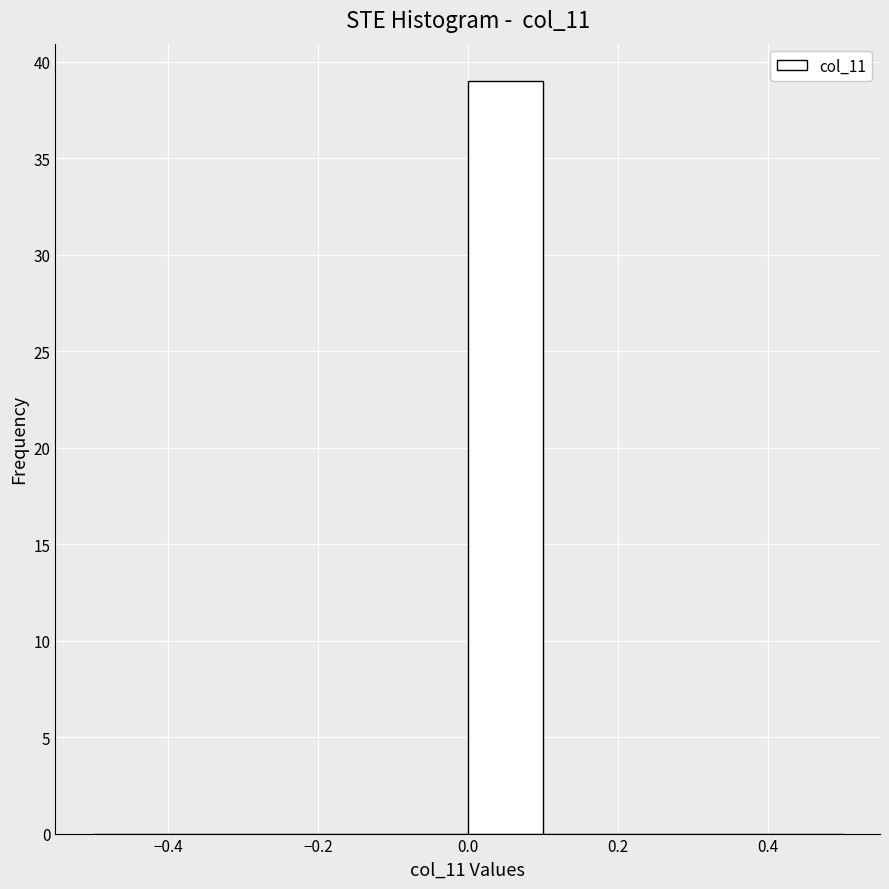

What is the height of the bar covering 0.0 to 0.1 on the x-axis? The values are not printed on the chart, so give them approximately, as read against the axis.

39